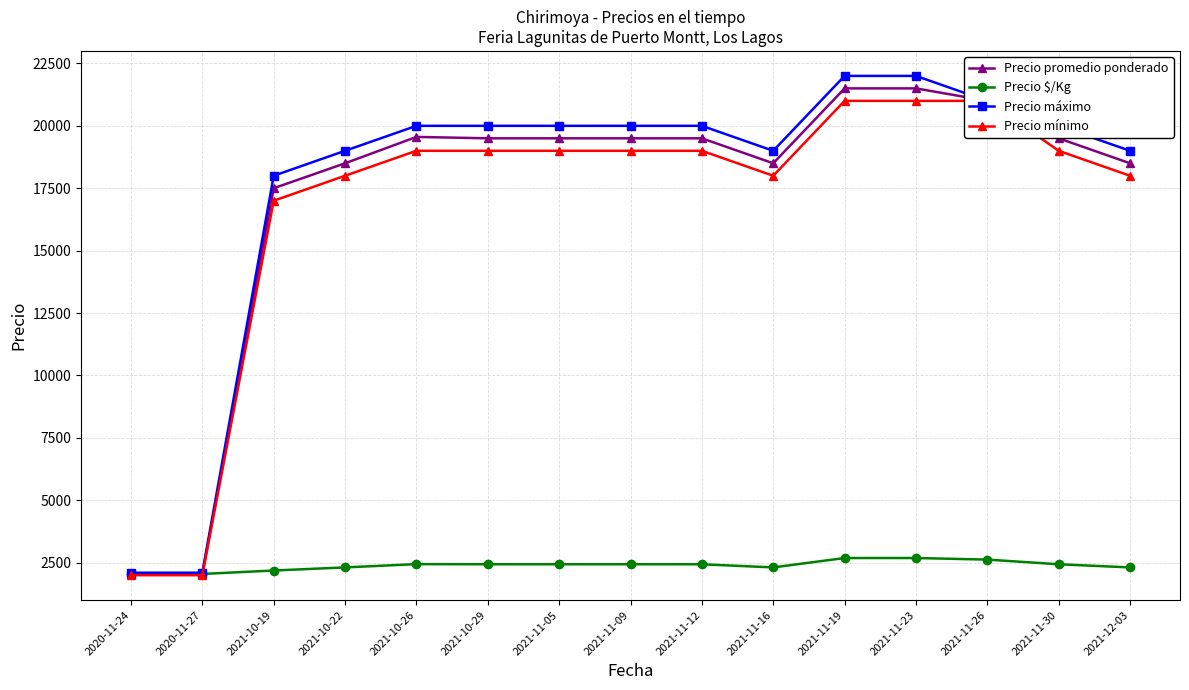

True or false: Precio mínimo has a value of 27546 at 2021-11-09.

False